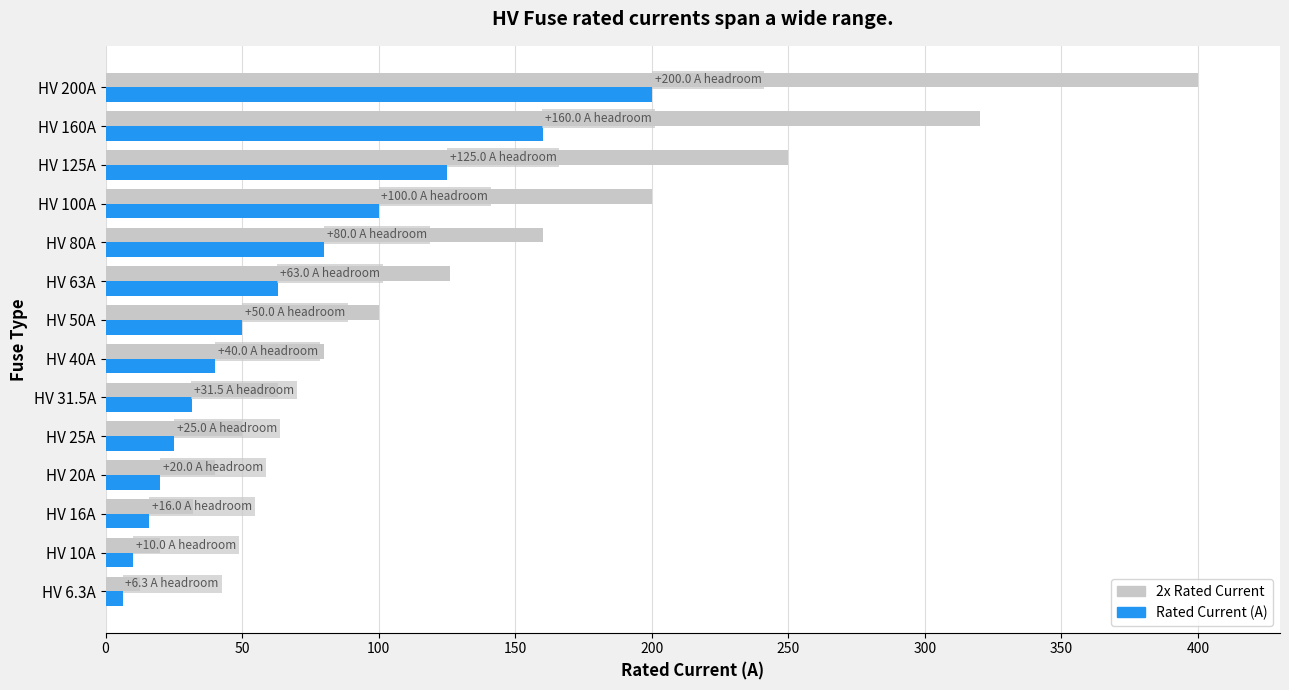

What is the difference between the maximum and minimum values in the 2x Rated Current series?

387.4